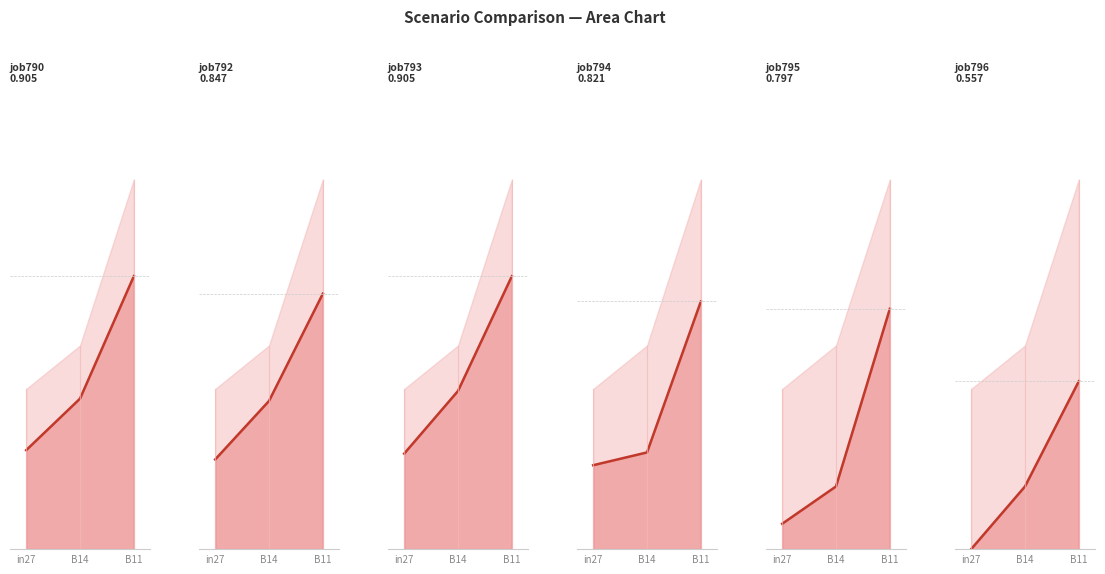

Where is job792_scenario0_1742_line nearest to the value 0?

in27